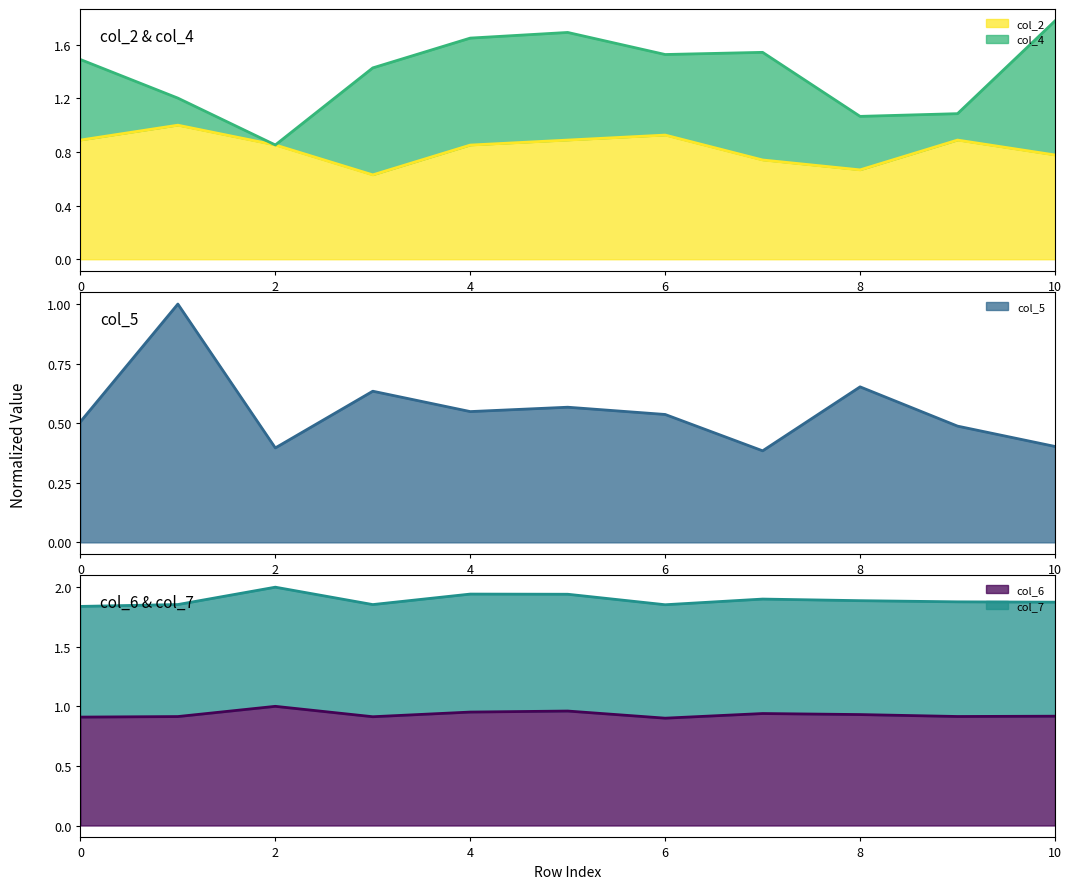

What is the difference between the col_2 values at 7 and 9?

0.1